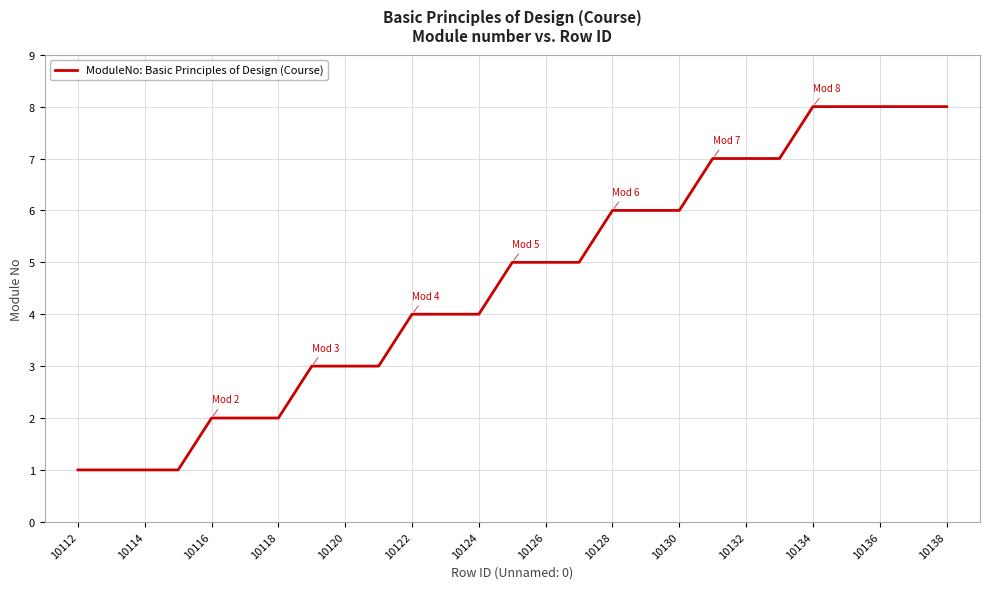

What is the difference between the maximum and minimum values?

7